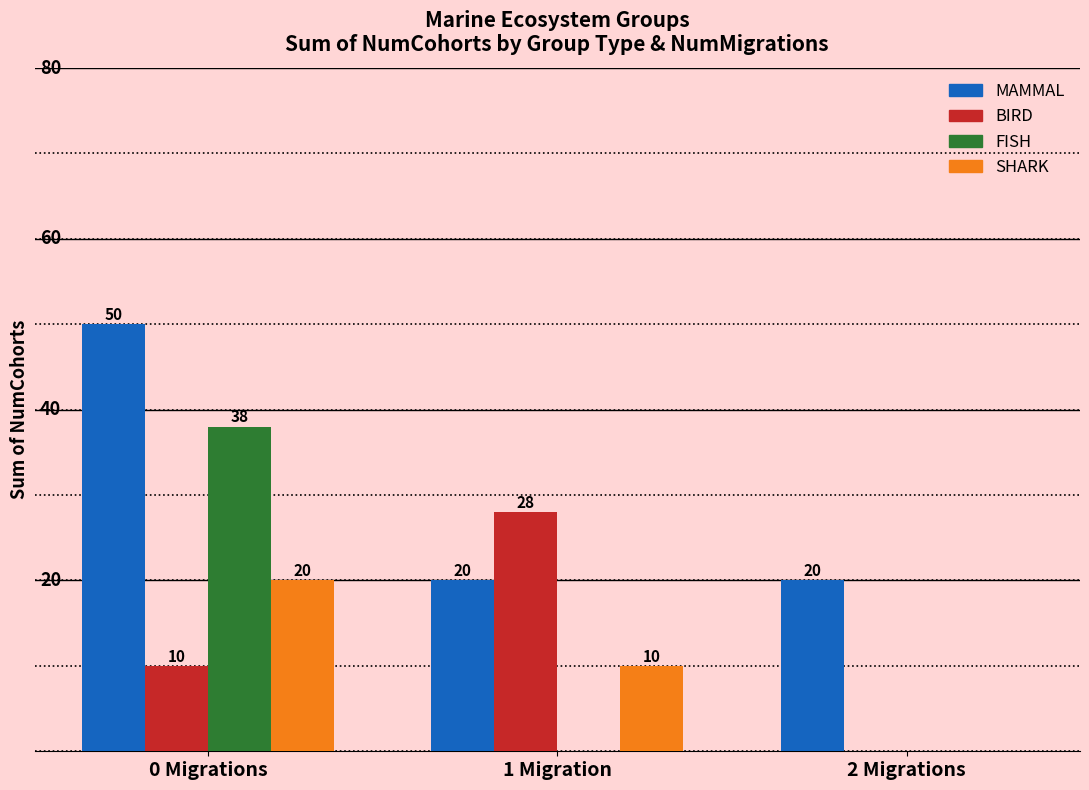

Which series changed the most between 1 Migration and 2 Migrations?

BIRD